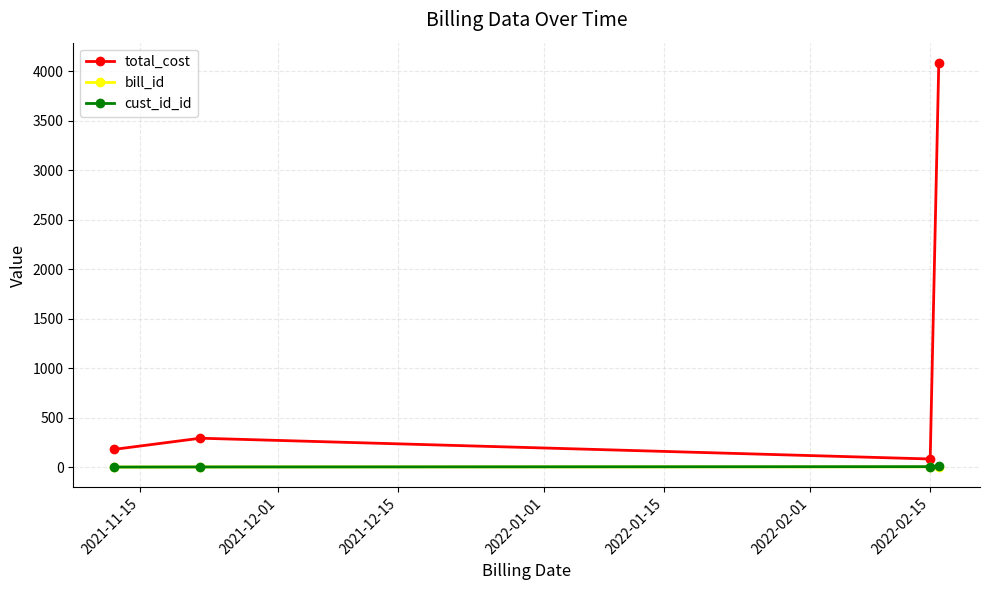

Which series has the widest spread of values?

total_cost